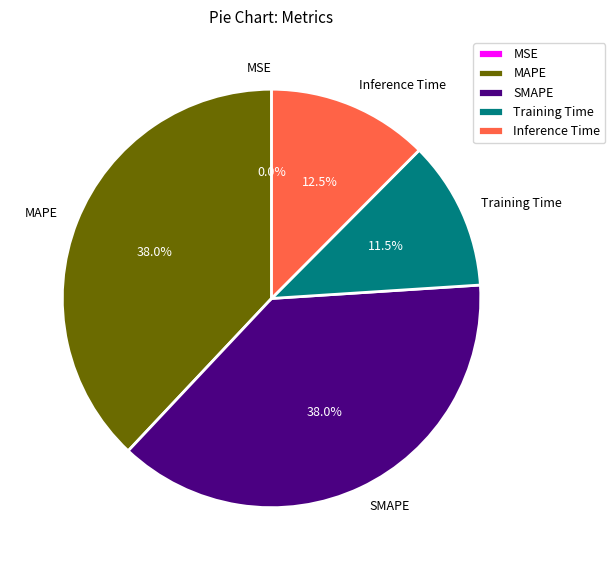

What is the total percentage of Training Time and MAPE?

49.5%